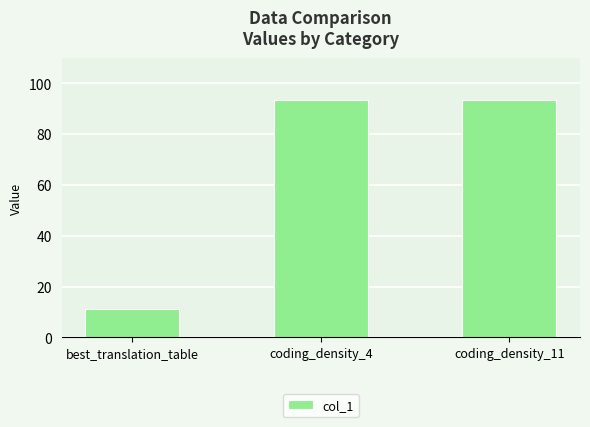

How many categories are shown in the chart?

3